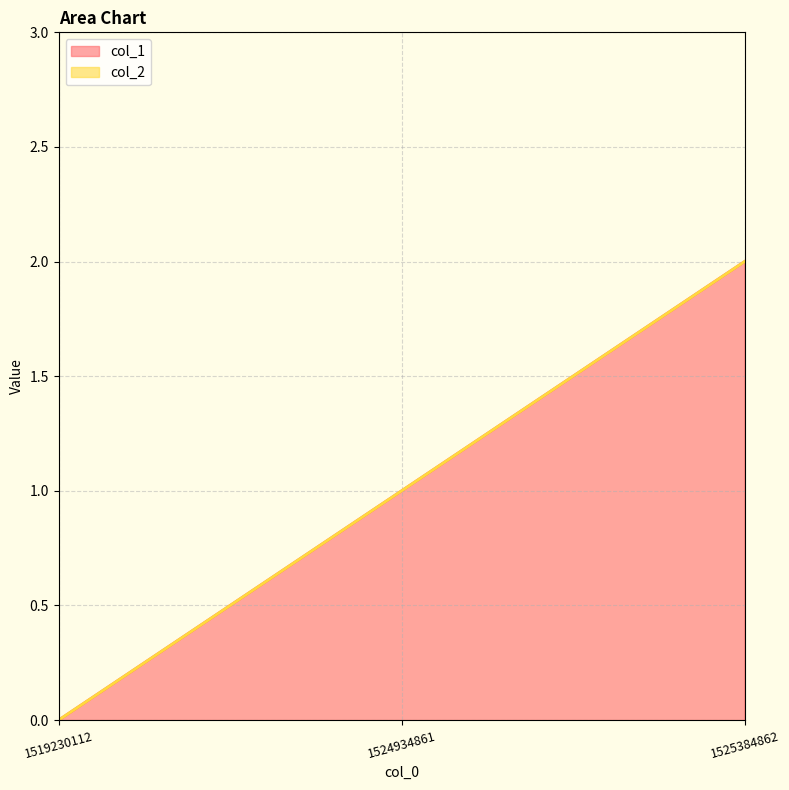

Rank the categories by value from lowest to highest.

1519230112, 1524934861, 1525384862